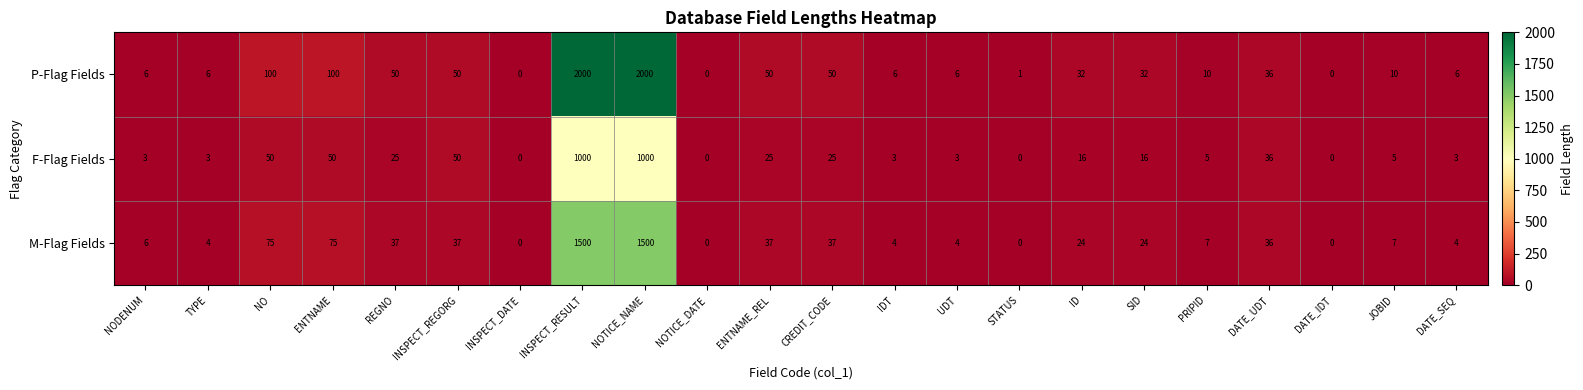

What is the spread (max minus min) of values at JOBID?

5